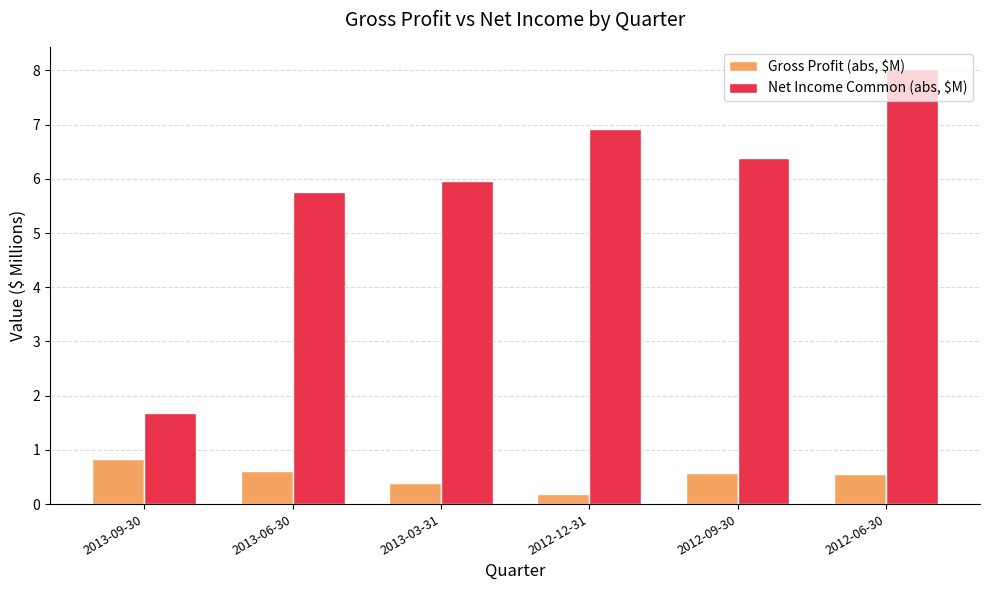

What are all the series names shown in the legend?

Gross Profit (abs, $M), Net Income Common (abs, $M)